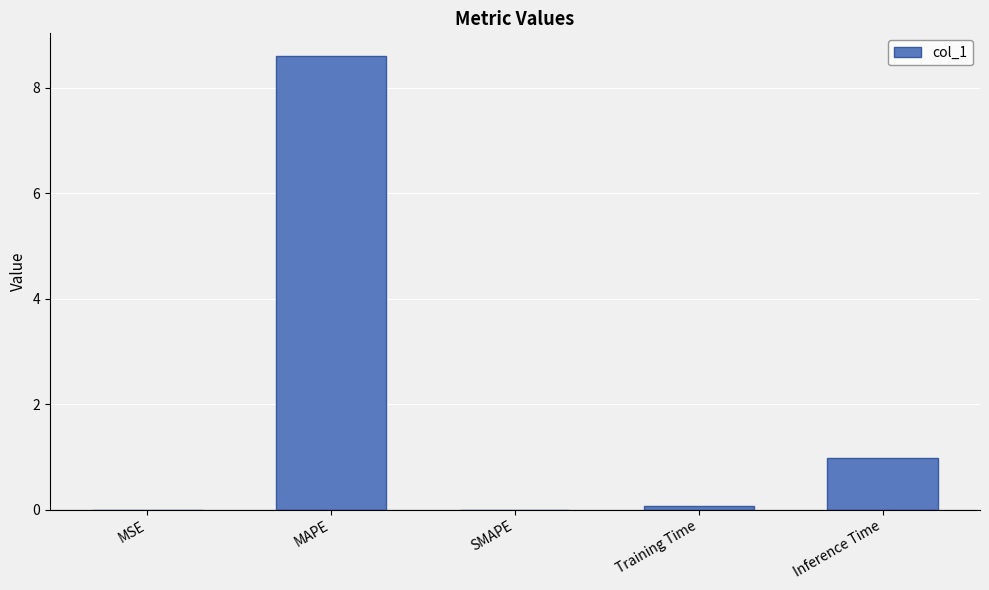

How many categories are shown in the chart?

5